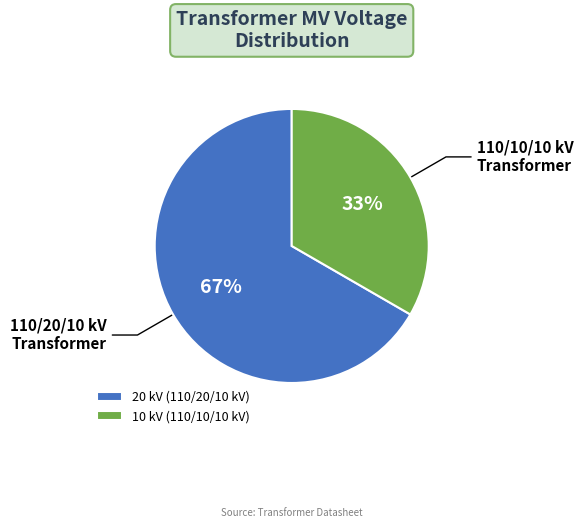

What percentage is the 20 kV (110/20/10 kV) slice, to the nearest percent?

67%